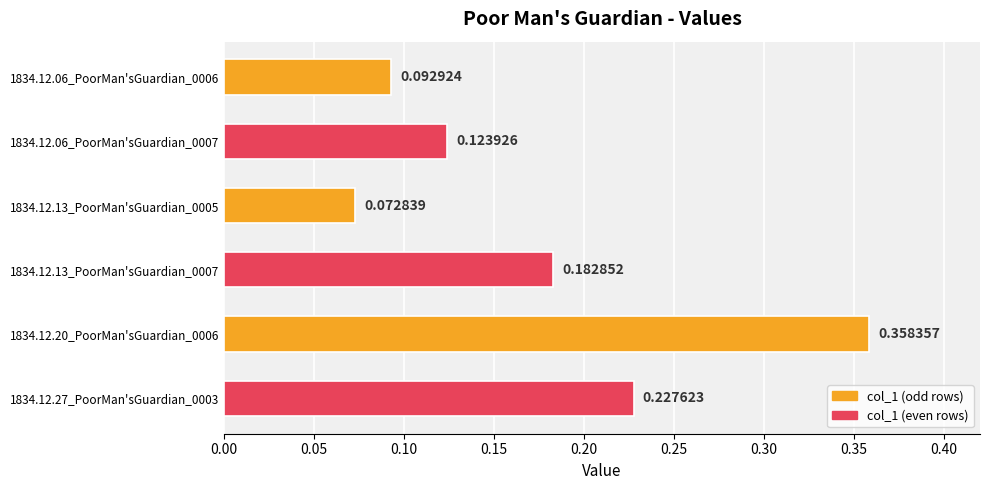

Which has a higher value, 1834.12.13_PoorMan'sGuardian_0007 or 1834.12.06_PoorMan'sGuardian_0007?

1834.12.13_PoorMan'sGuardian_0007